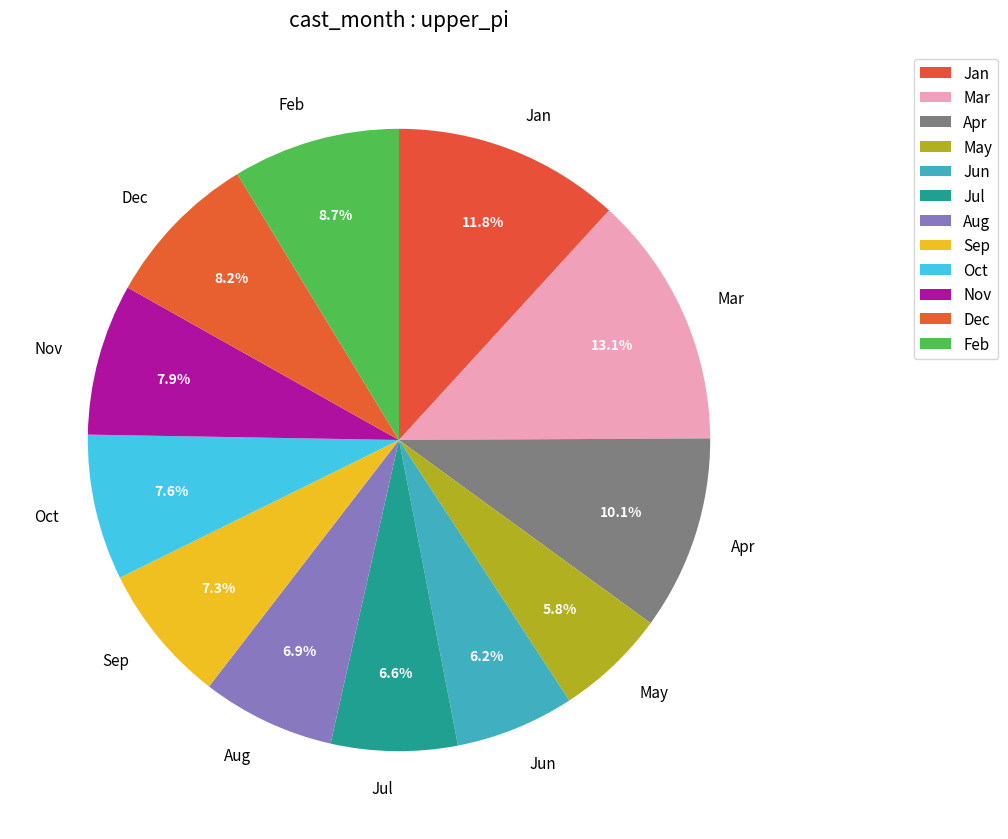

To the nearest percent, what is the average slice percentage?

8%